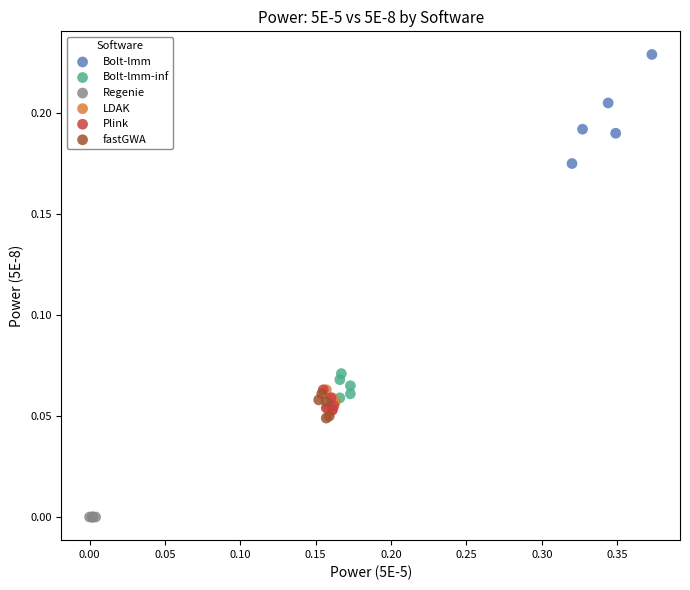

Which series contains the highest Y value?

Bolt-lmm